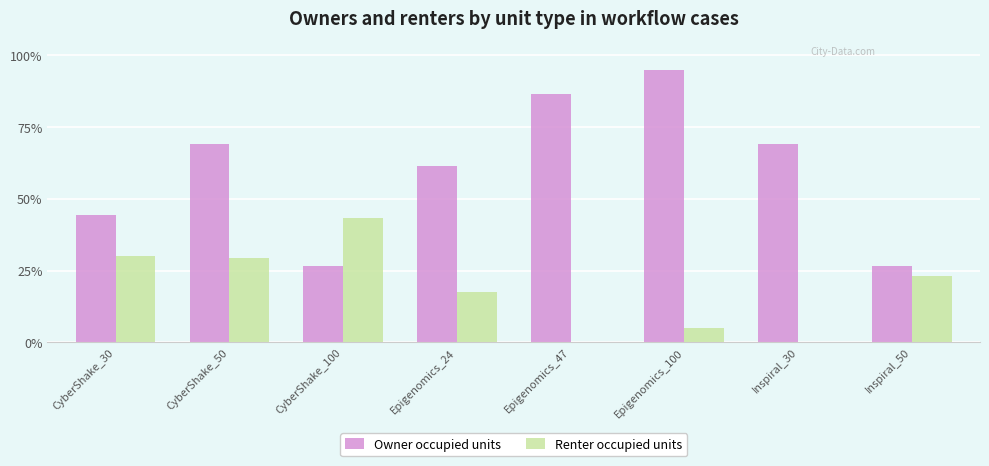

What are all the series names shown in the legend?

Owner occupied units, Renter occupied units